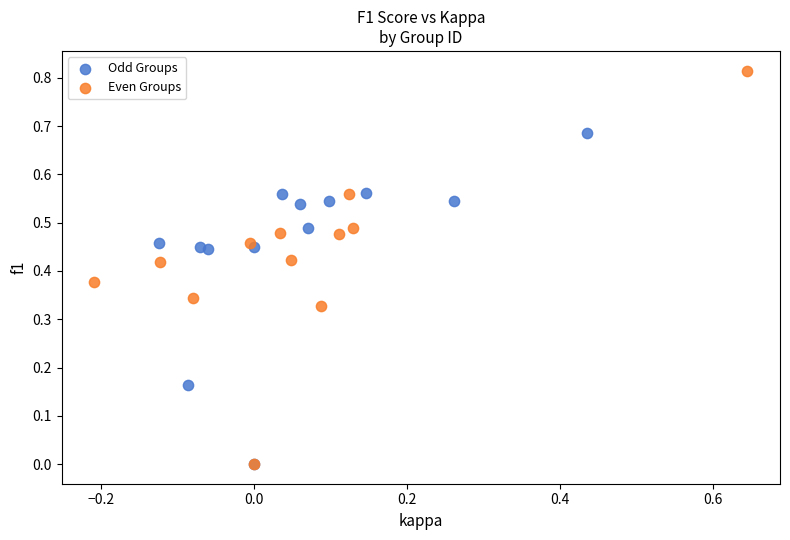

Which series has the largest Y range (max minus min)?

Even Groups